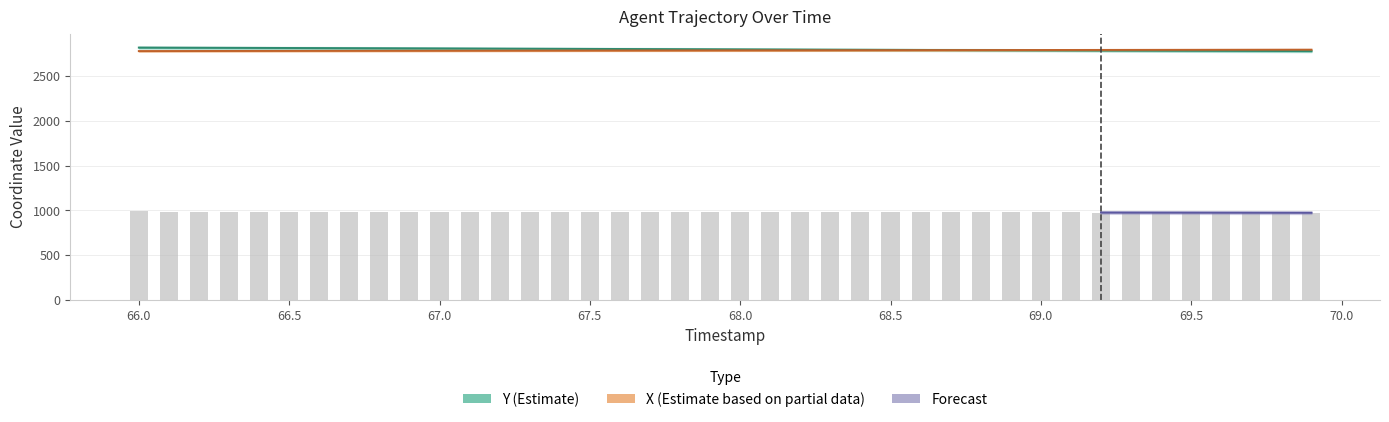

What is the value of the X bar at the 39th from the left?

2795.6